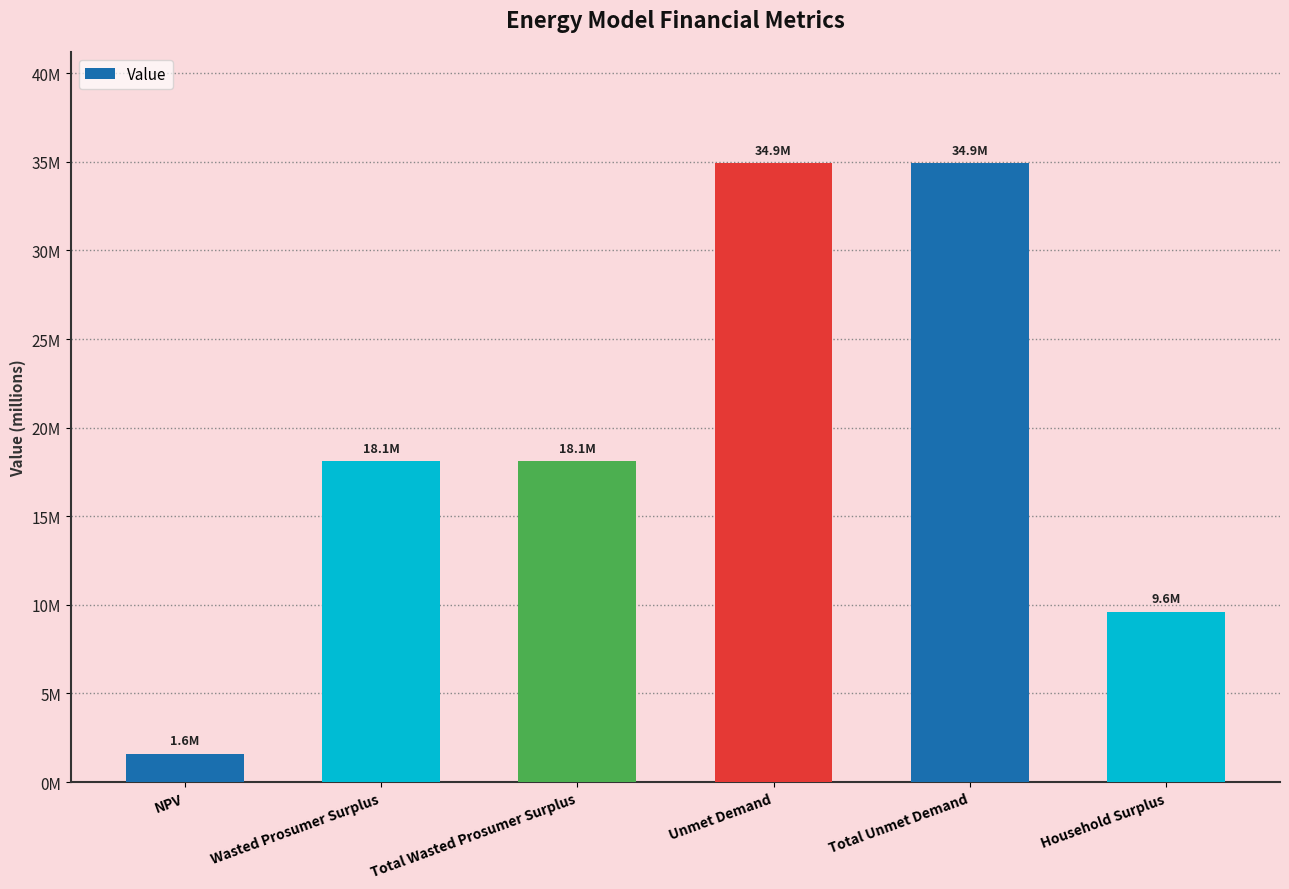

Which category has the lowest value across all series?

NPV